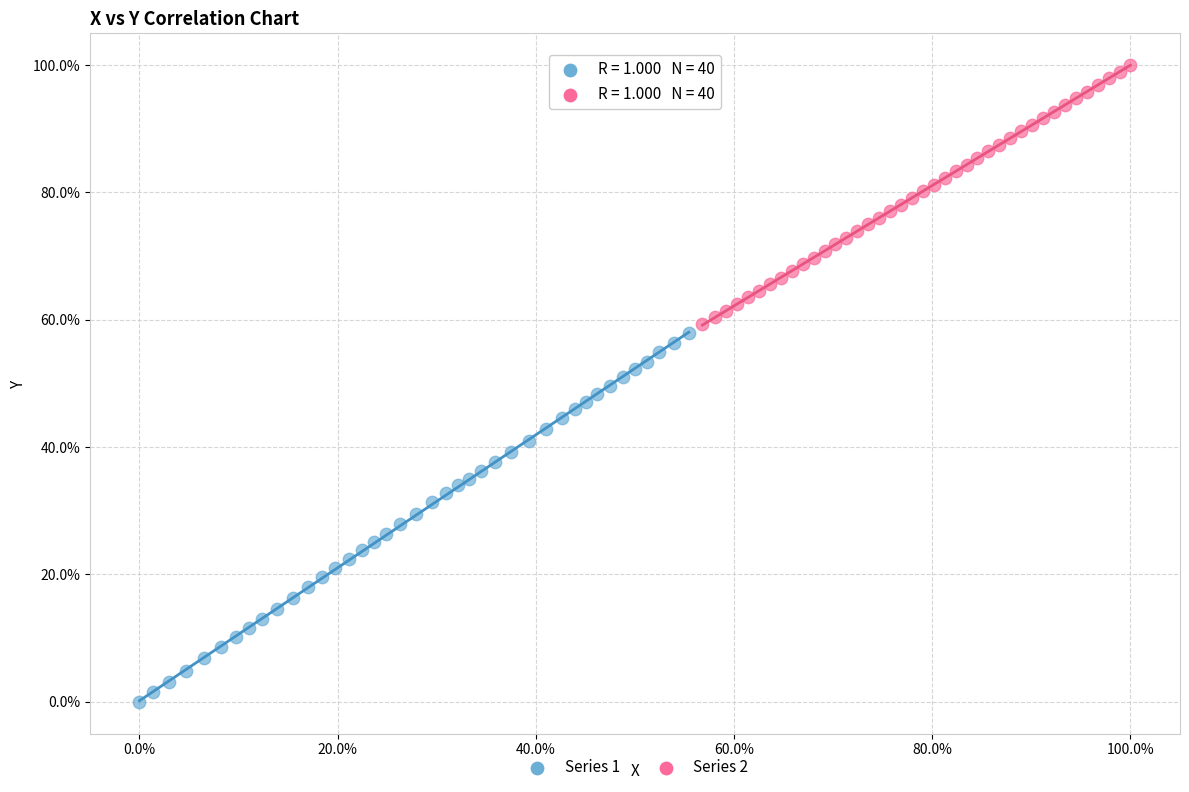

What are all the series names shown in the legend?

Series 1, Series 2